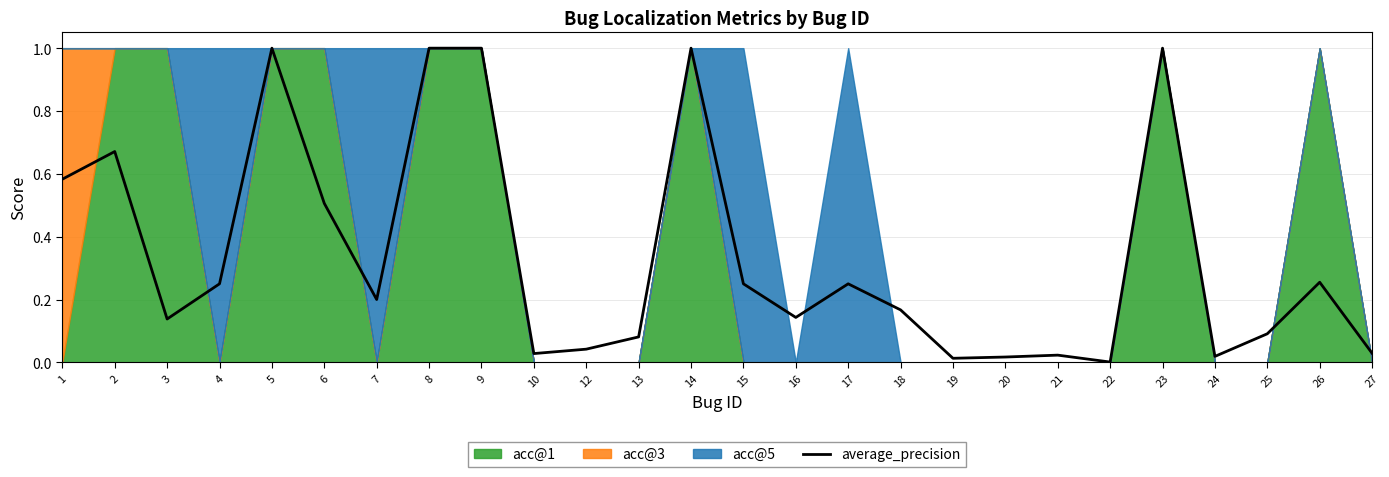

Where is the first local maximum?

2